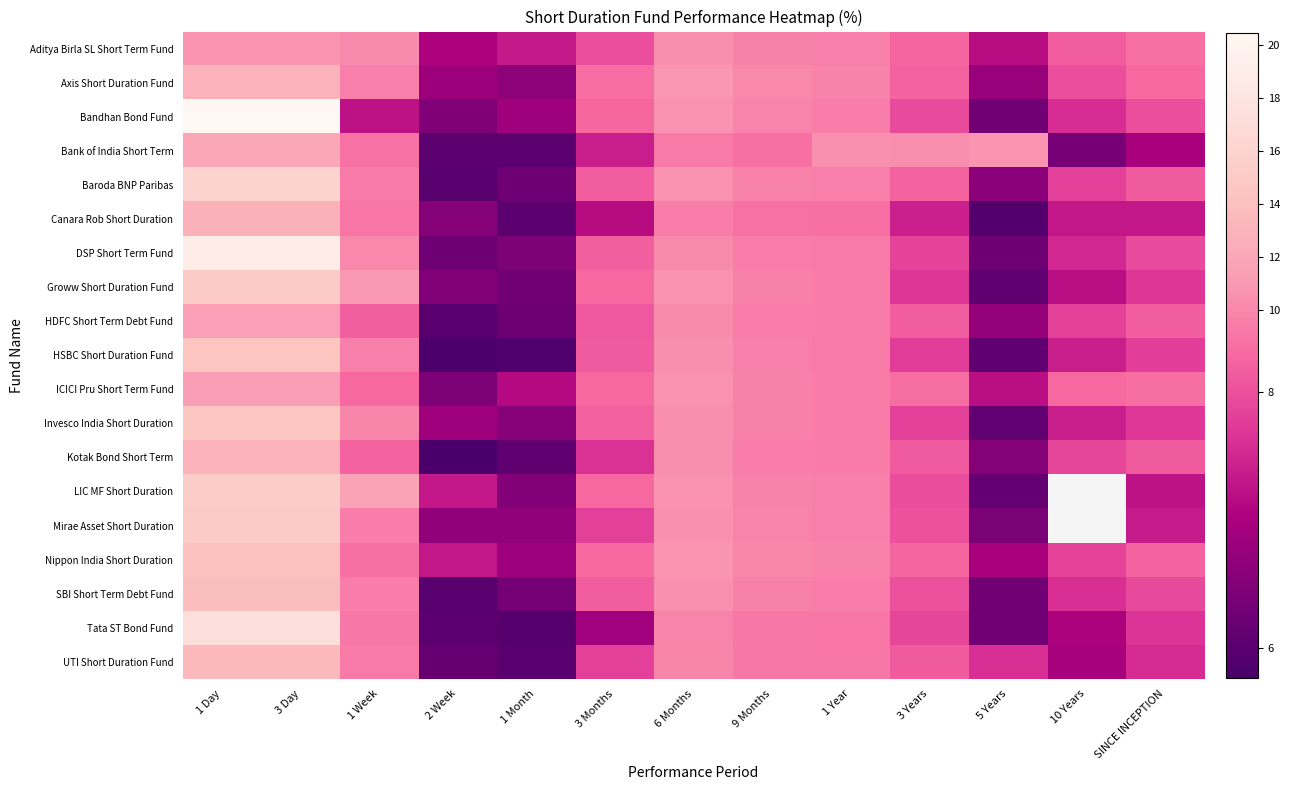

Which category has the lowest value in the Canara Rob Short Duration series?

5 Years